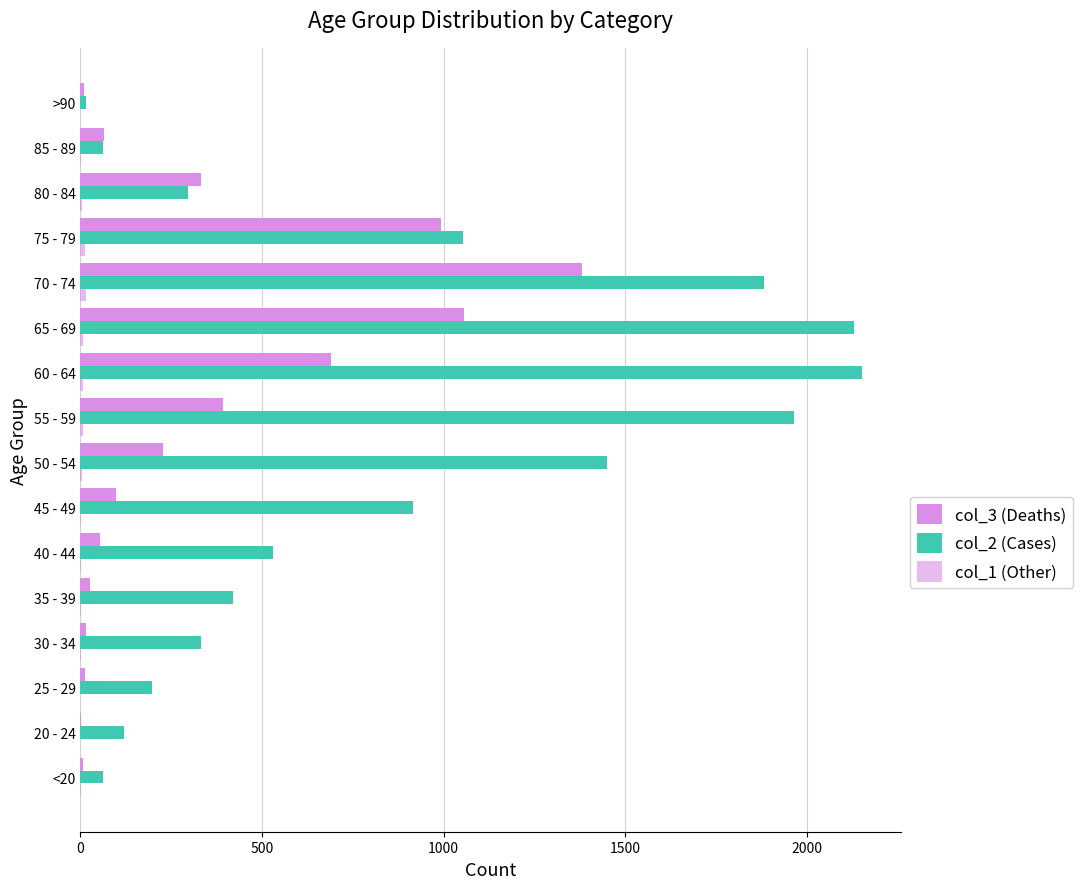

Reading left to right, extract all data points from this chart.

col_3 (Deaths): 7	2	13	14	26	53	97	227	392	689	1057	1381	993	333	64	9
col_2 (Cases): 62	121	196	333	420	530	915	1450	1965	2151	2130	1882	1053	296	62	15
col_1 (Other): 1	0	0	2	1	1	1	3	6	8	6	14	12	4	1	0